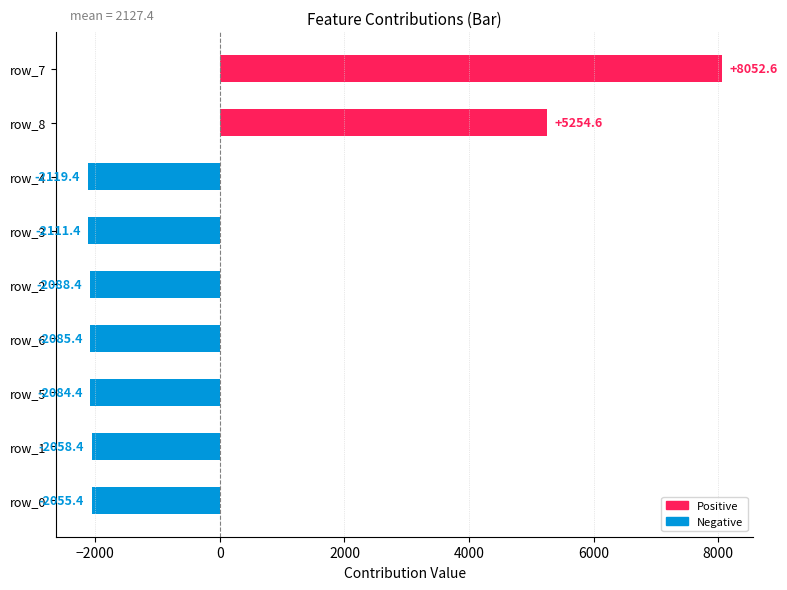

Where is the data nearest to the value 2966?

row_8